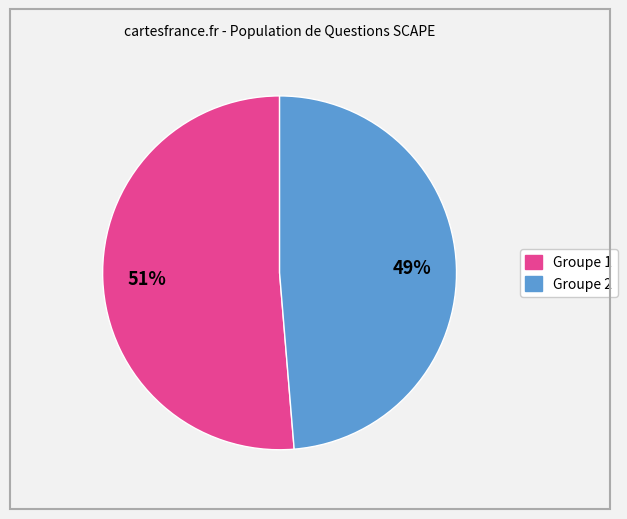

Is there a majority slice in this chart?

Yes